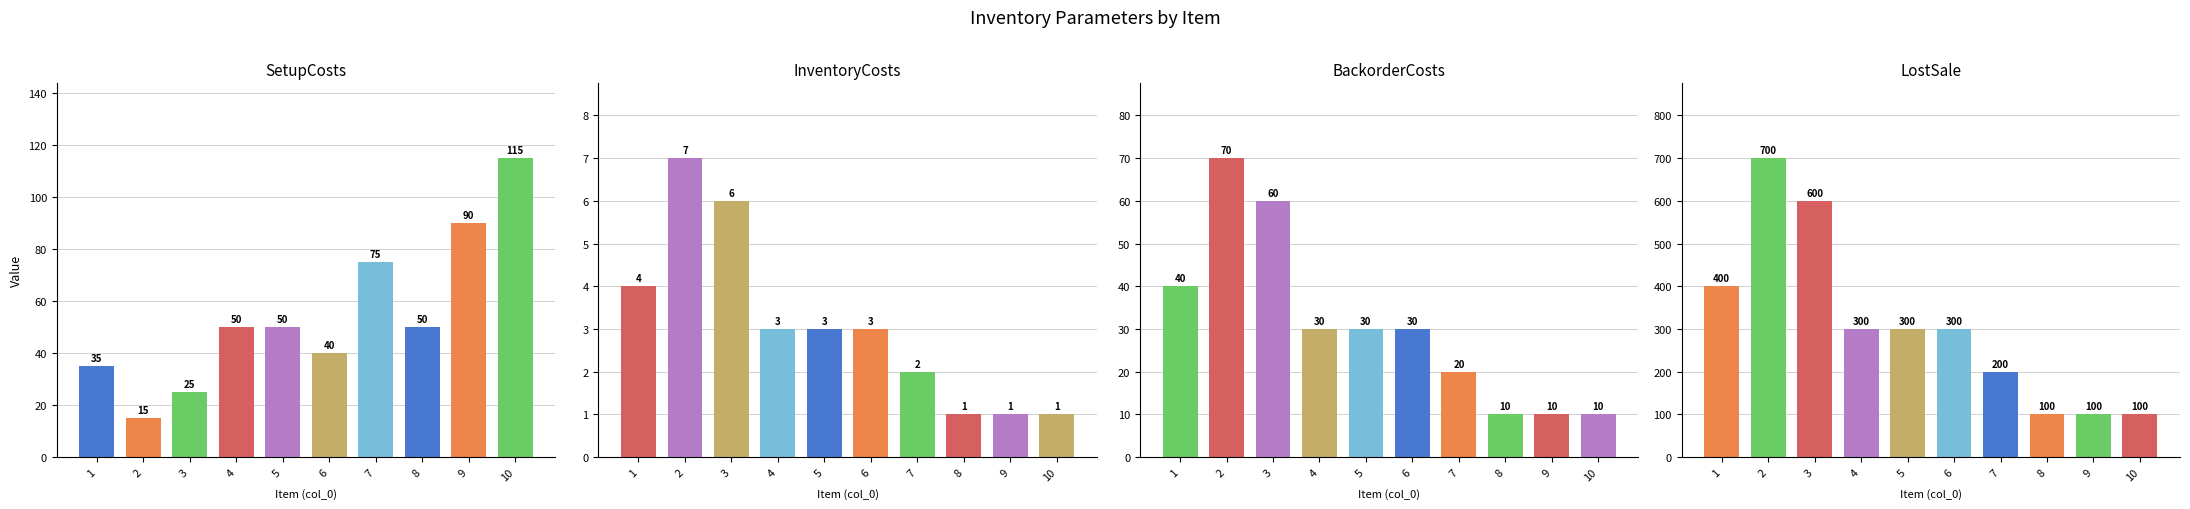

What is the value of the SetupCosts bar at the 1st from the left?

35